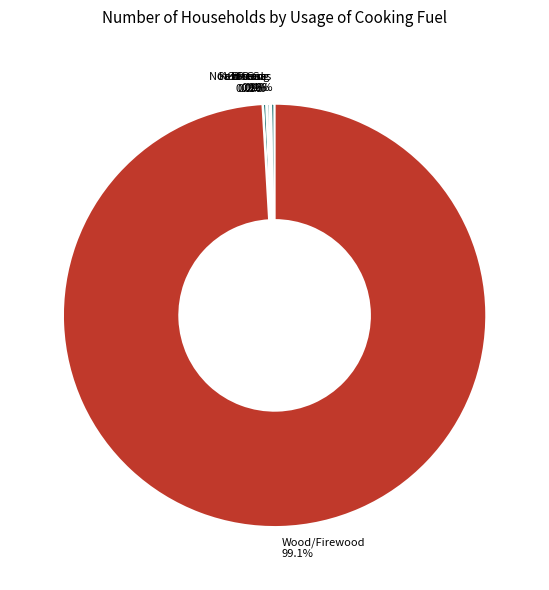

Does Wood/Firewood 99.1% account for over 50% of the chart?

Yes